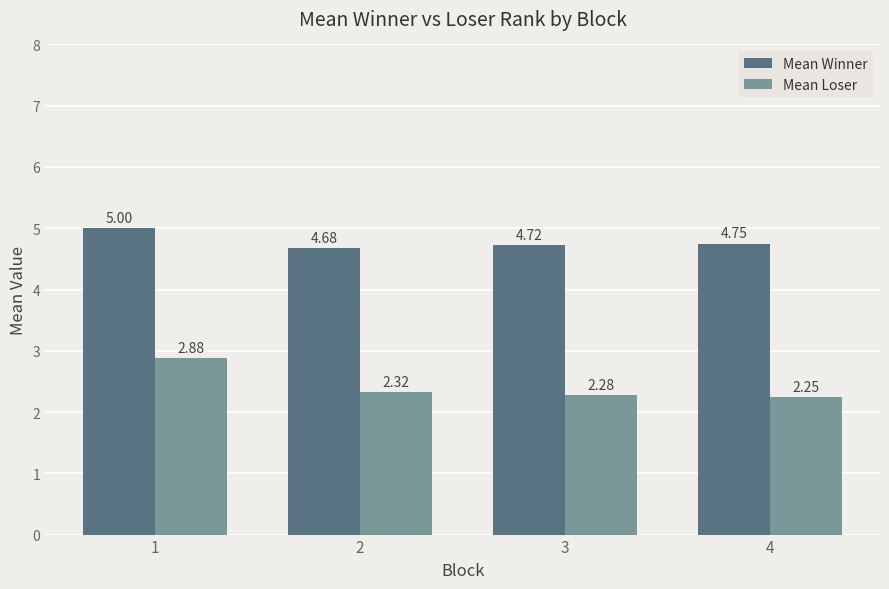

Rank the series at 2 from highest to lowest value.

Mean Winner, Mean Loser